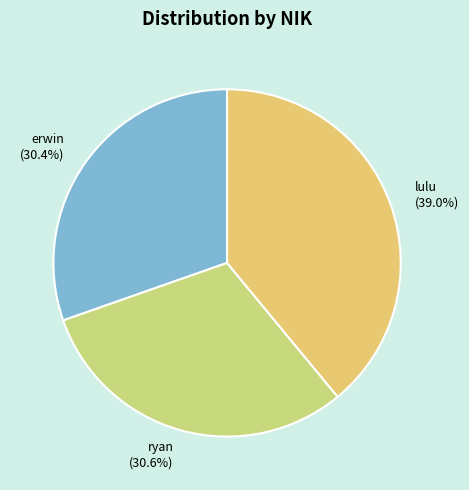

What percentage is the erwin slice, to the nearest percent?

30%